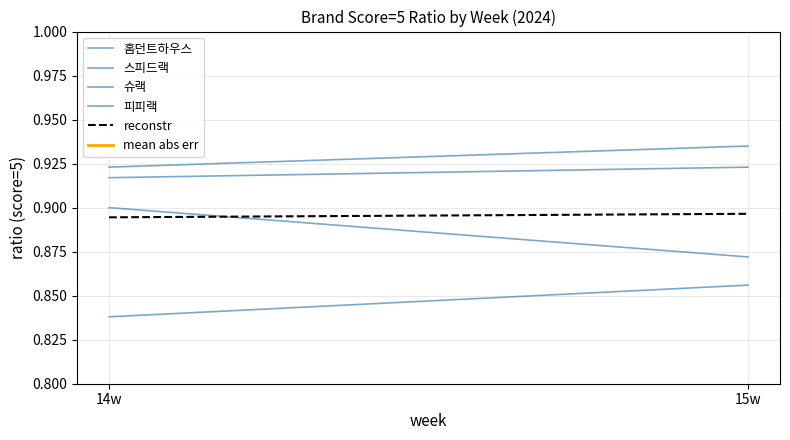

What is the spread (max minus min) of values at 15w?

0.9